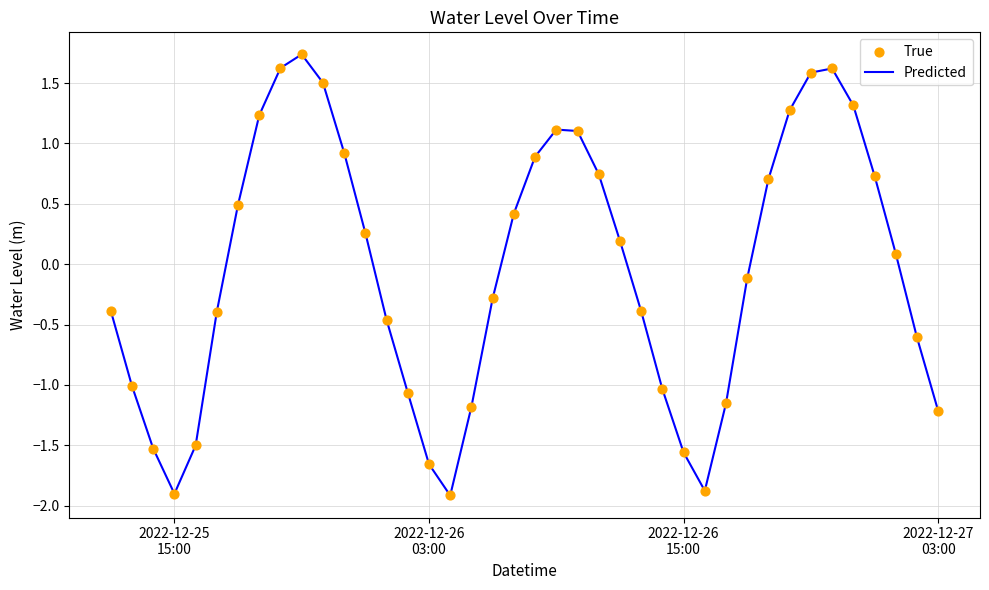

What is the minimum value shown in the chart?

-1.9